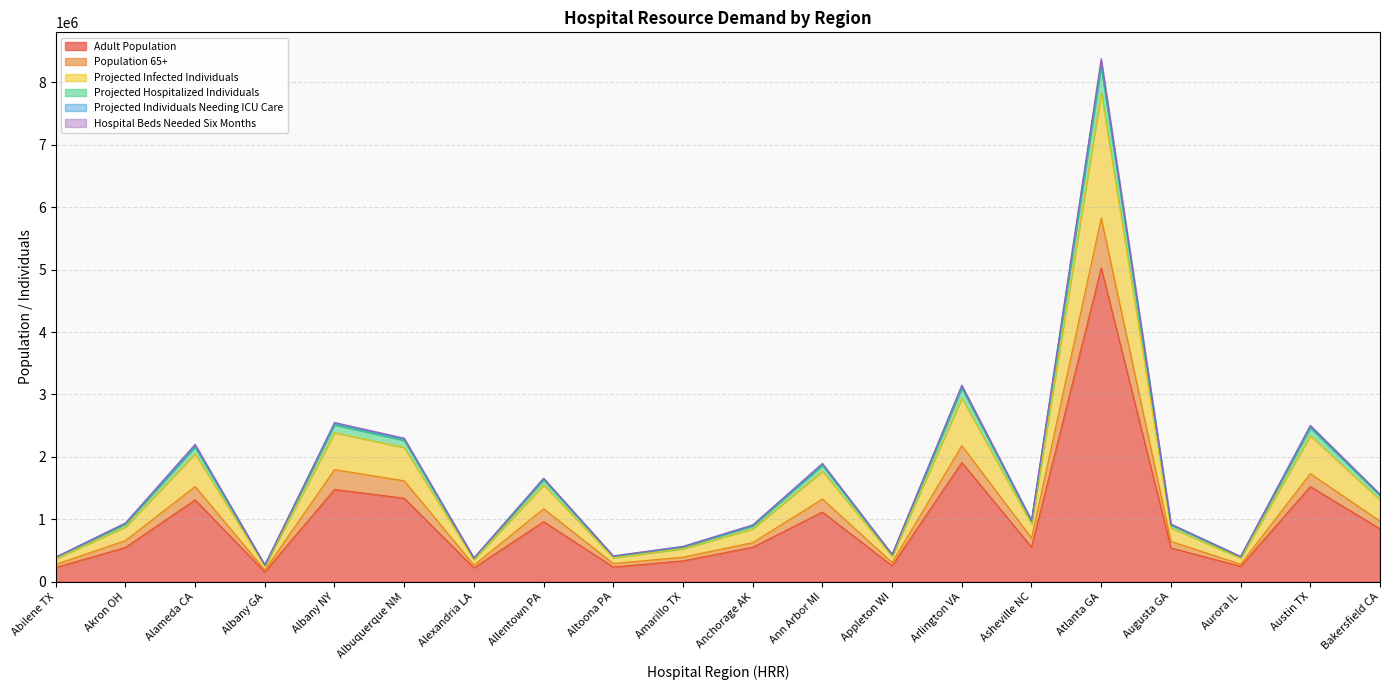

Between Augusta GA and Alexandria LA, which is larger?

Augusta GA